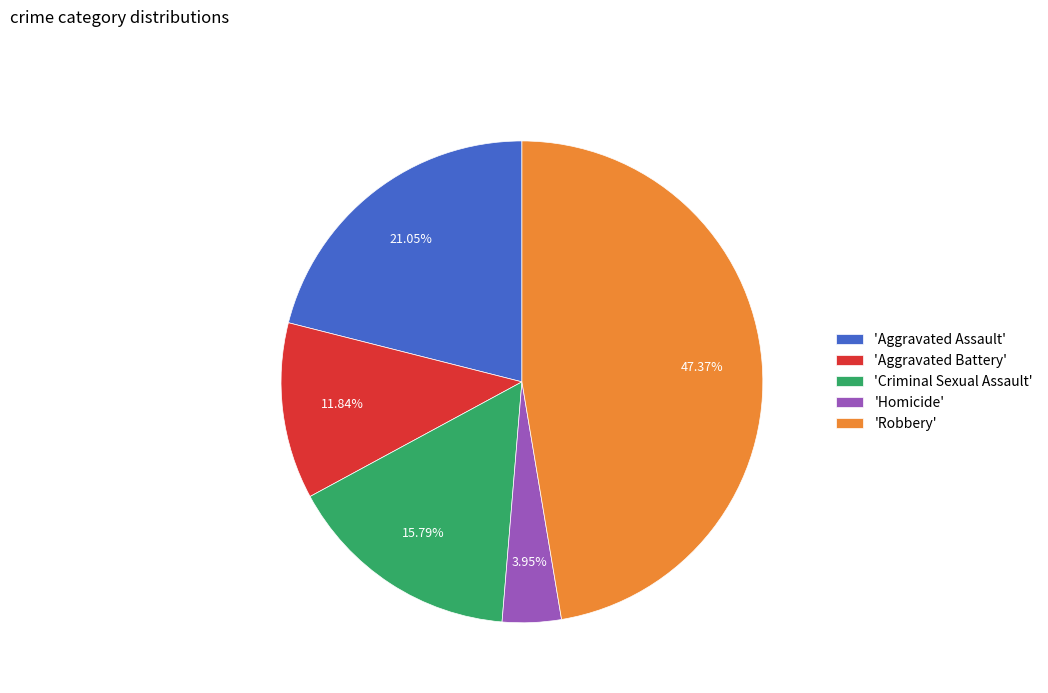

Is there a majority slice in this chart?

No